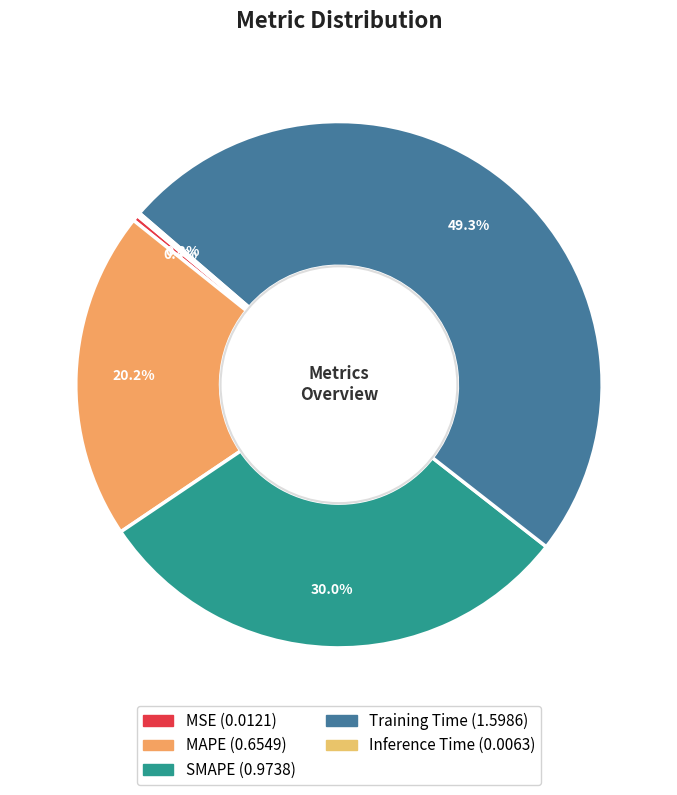

What percentage is the Training Time slice, to the nearest percent?

49%